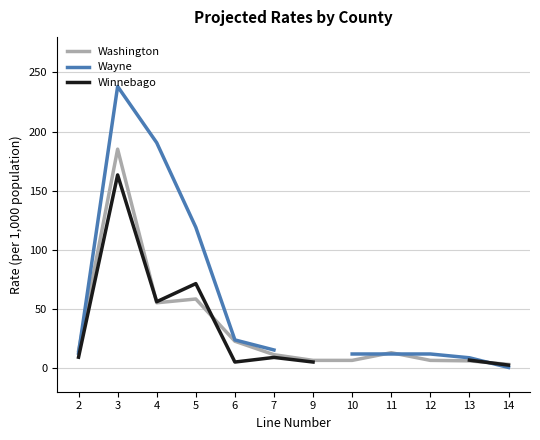

After their last crossing, which series has the higher values: Winnebago or Washington?

Washington